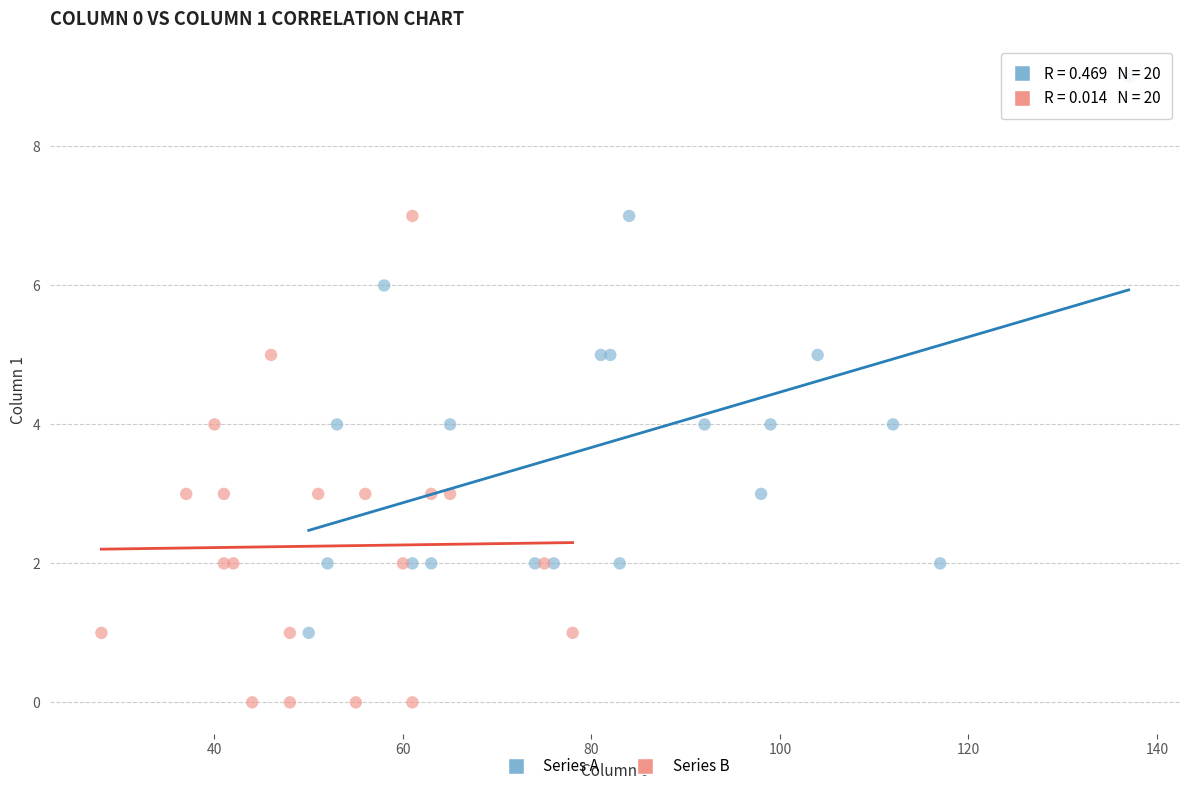

Which series reaches the minimum Y coordinate?

Series B